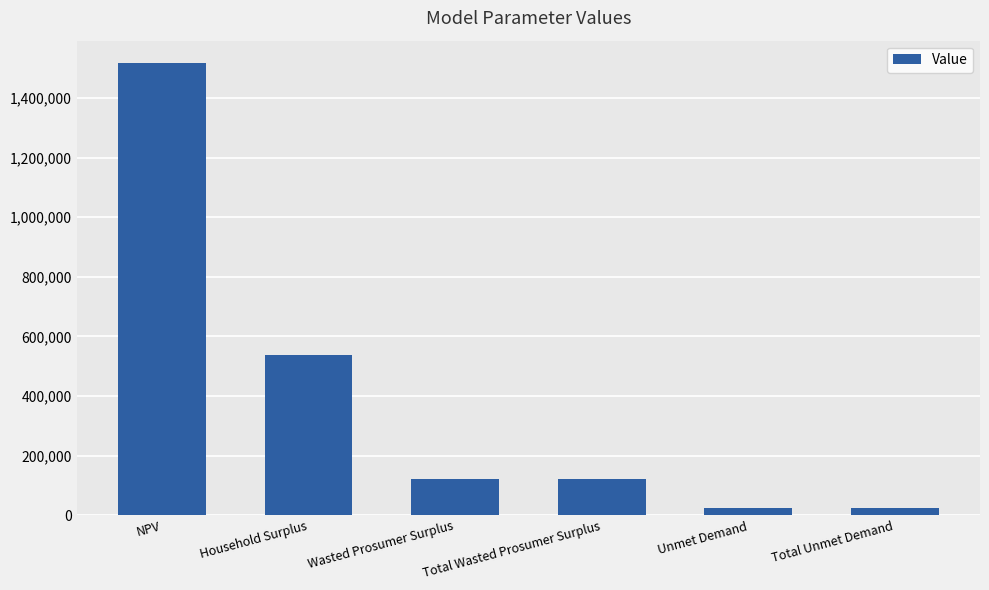

Read the value at Wasted Prosumer Surplus.

122978.5